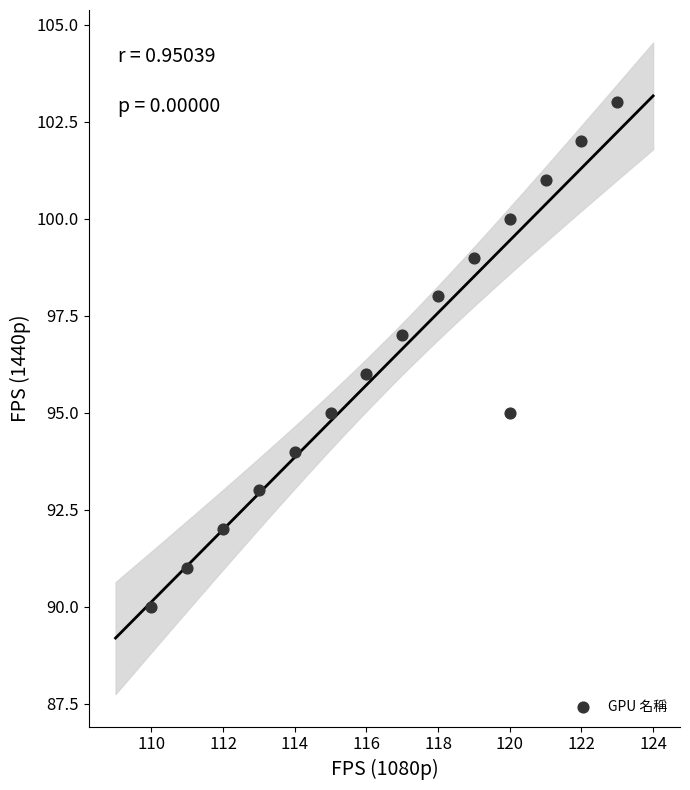

List the coordinates of all points as (Y, X) pairs, reading left to right.

(90, 110)  (91, 111)  (92, 112)  (93, 113)  (94, 114)  (95, 115)  (96, 116)  (97, 117)  (98, 118)  (99, 119)  (95, 120)  (100, 120)  (101, 121)  (102, 122)  (103, 123)